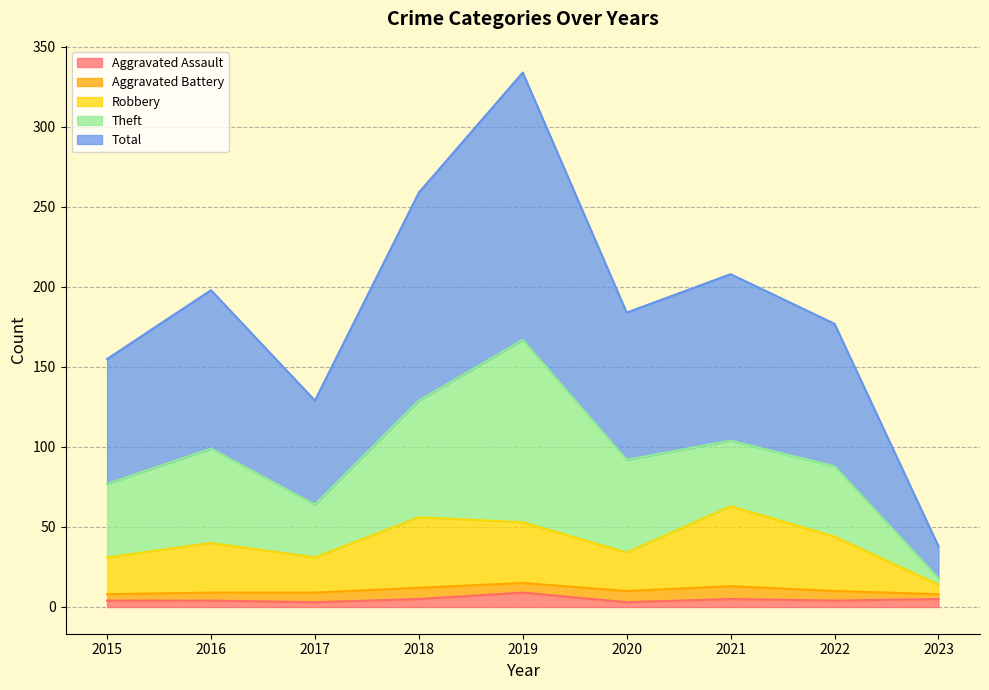

How many data points in Aggravated Assault are less than 4?

2